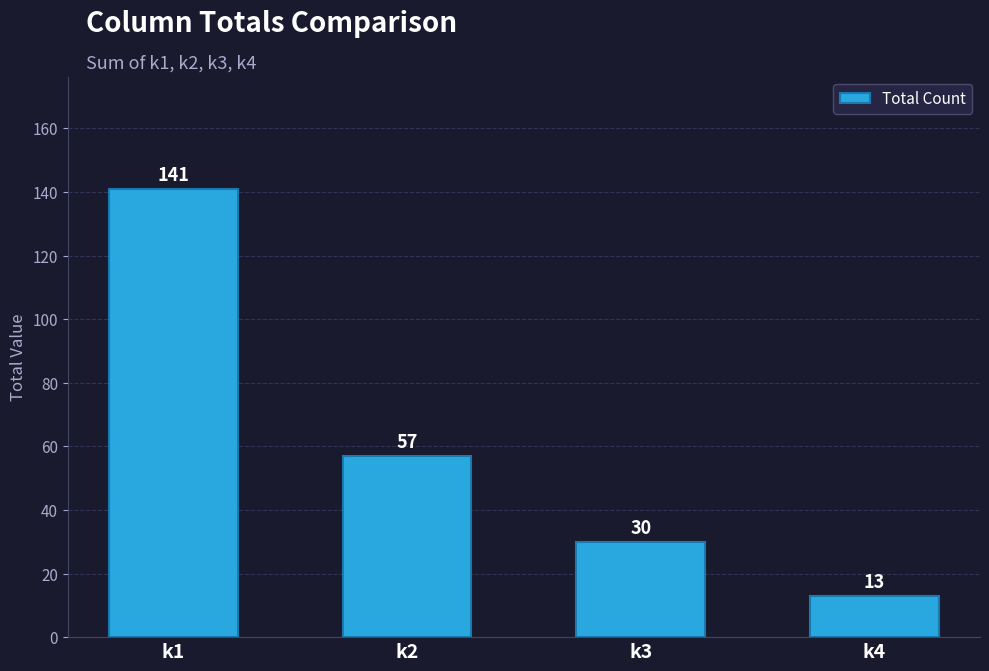

What is the value of the 3rd bar from the left?

30